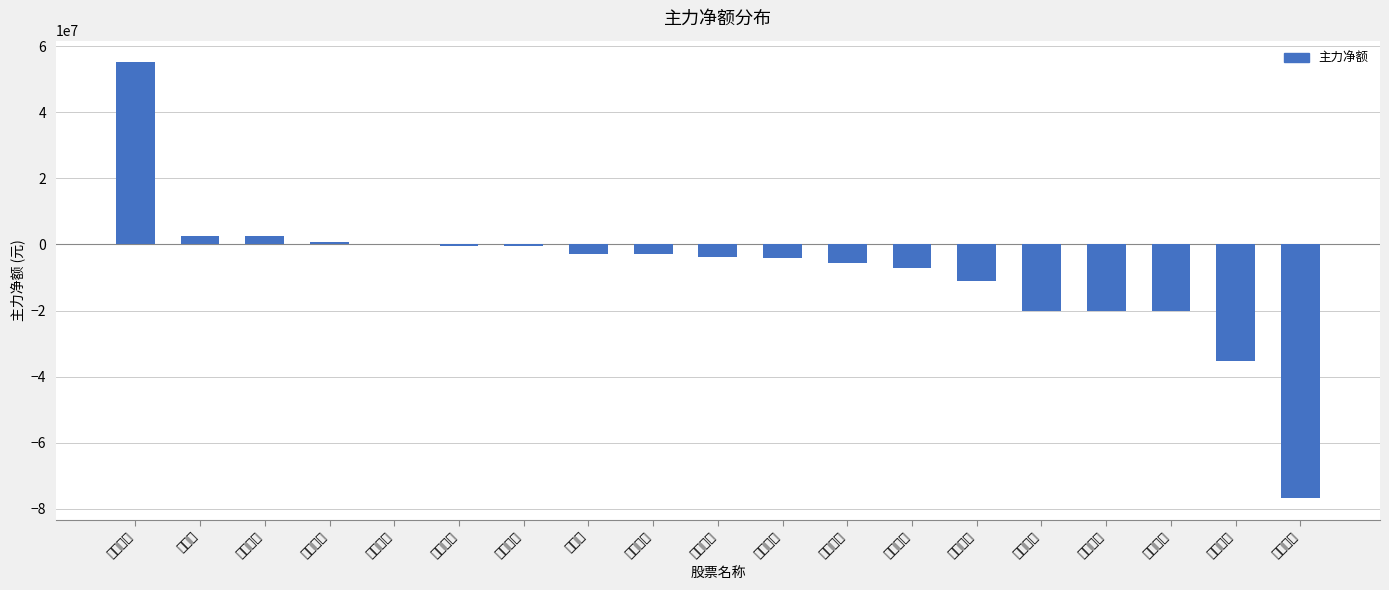

Read the value at 彩蝶实业.

-345559